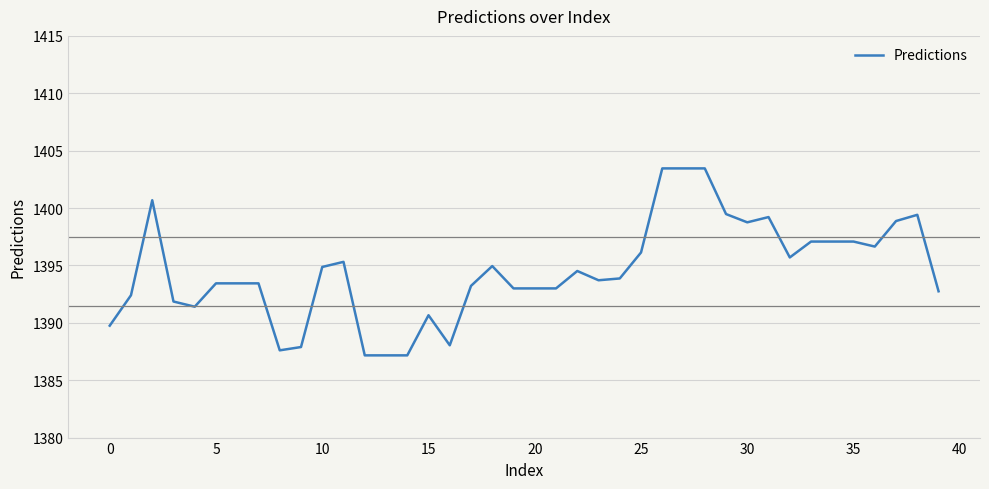

Does the chart have visible grid lines?

Yes